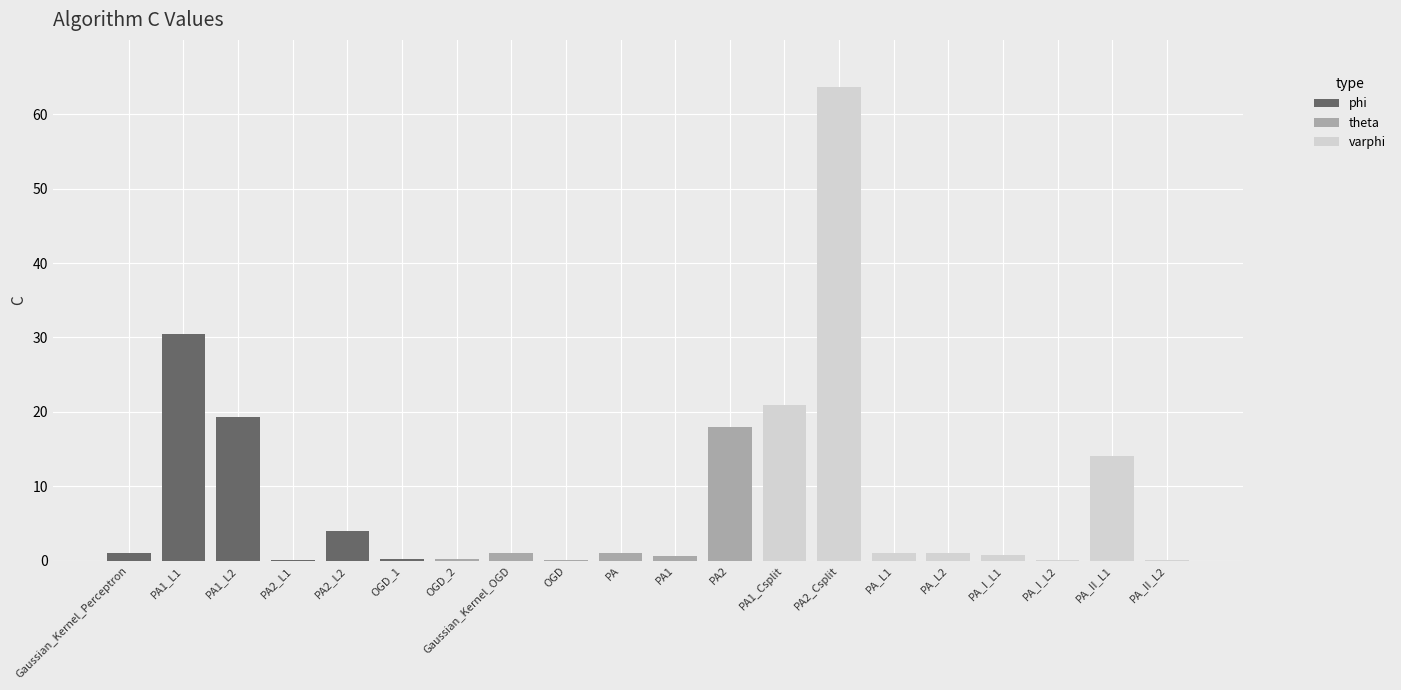

Which label corresponds to the smallest value in the chart?

PA_I_L2